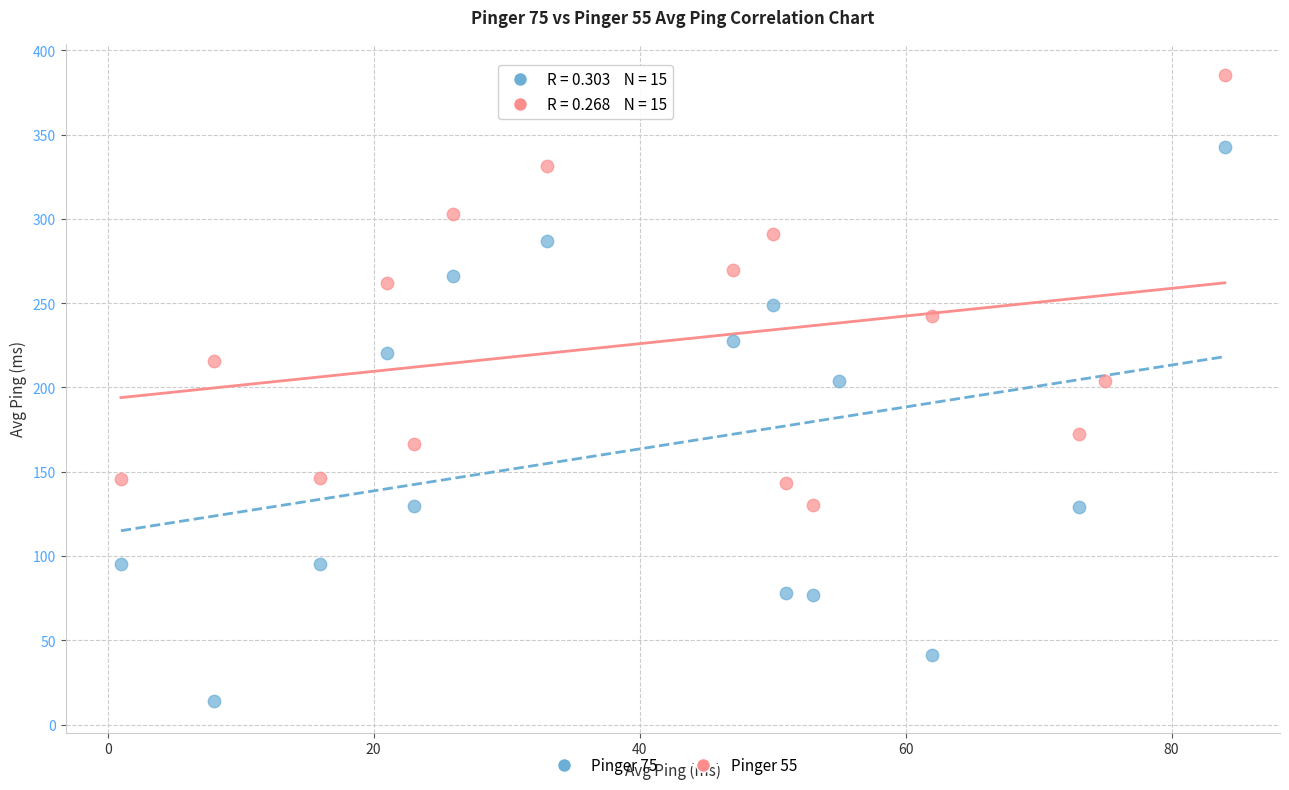

Which series reaches the maximum Y coordinate?

Pinger 55